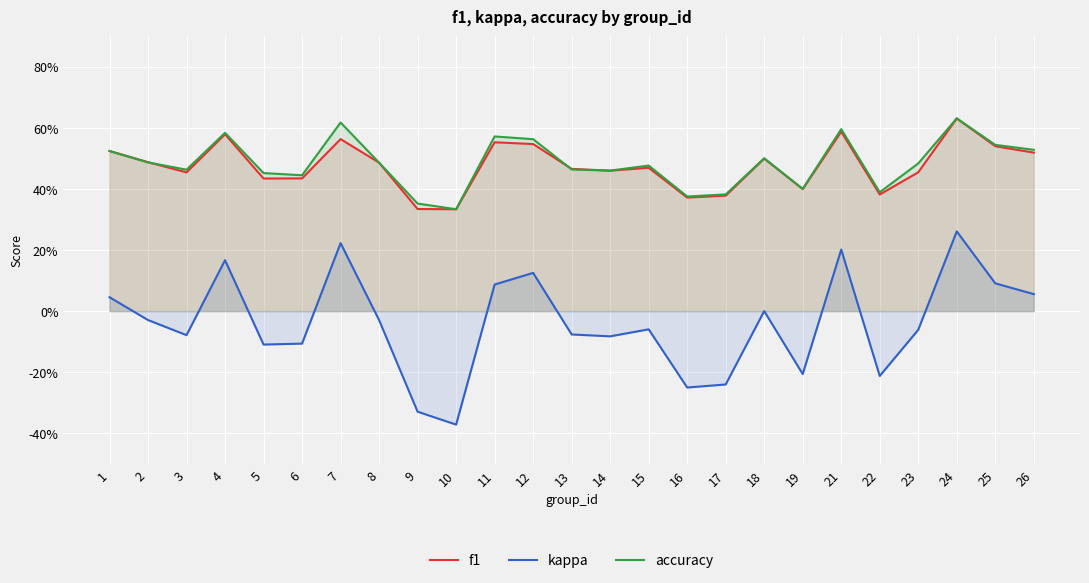

How many lines are shown in the chart?

3